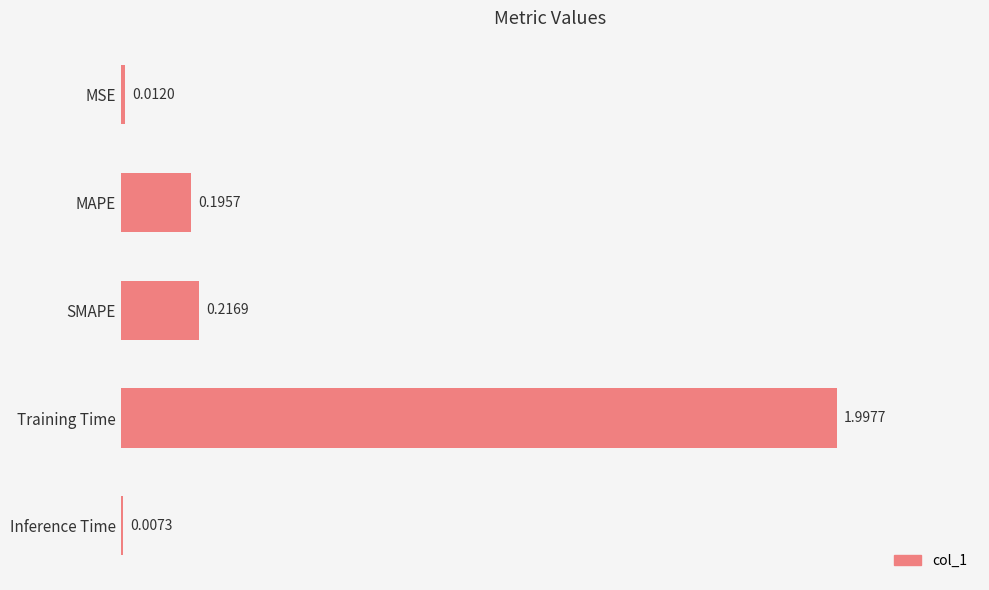

What is the label of the 2nd bar from the bottom?

Training Time